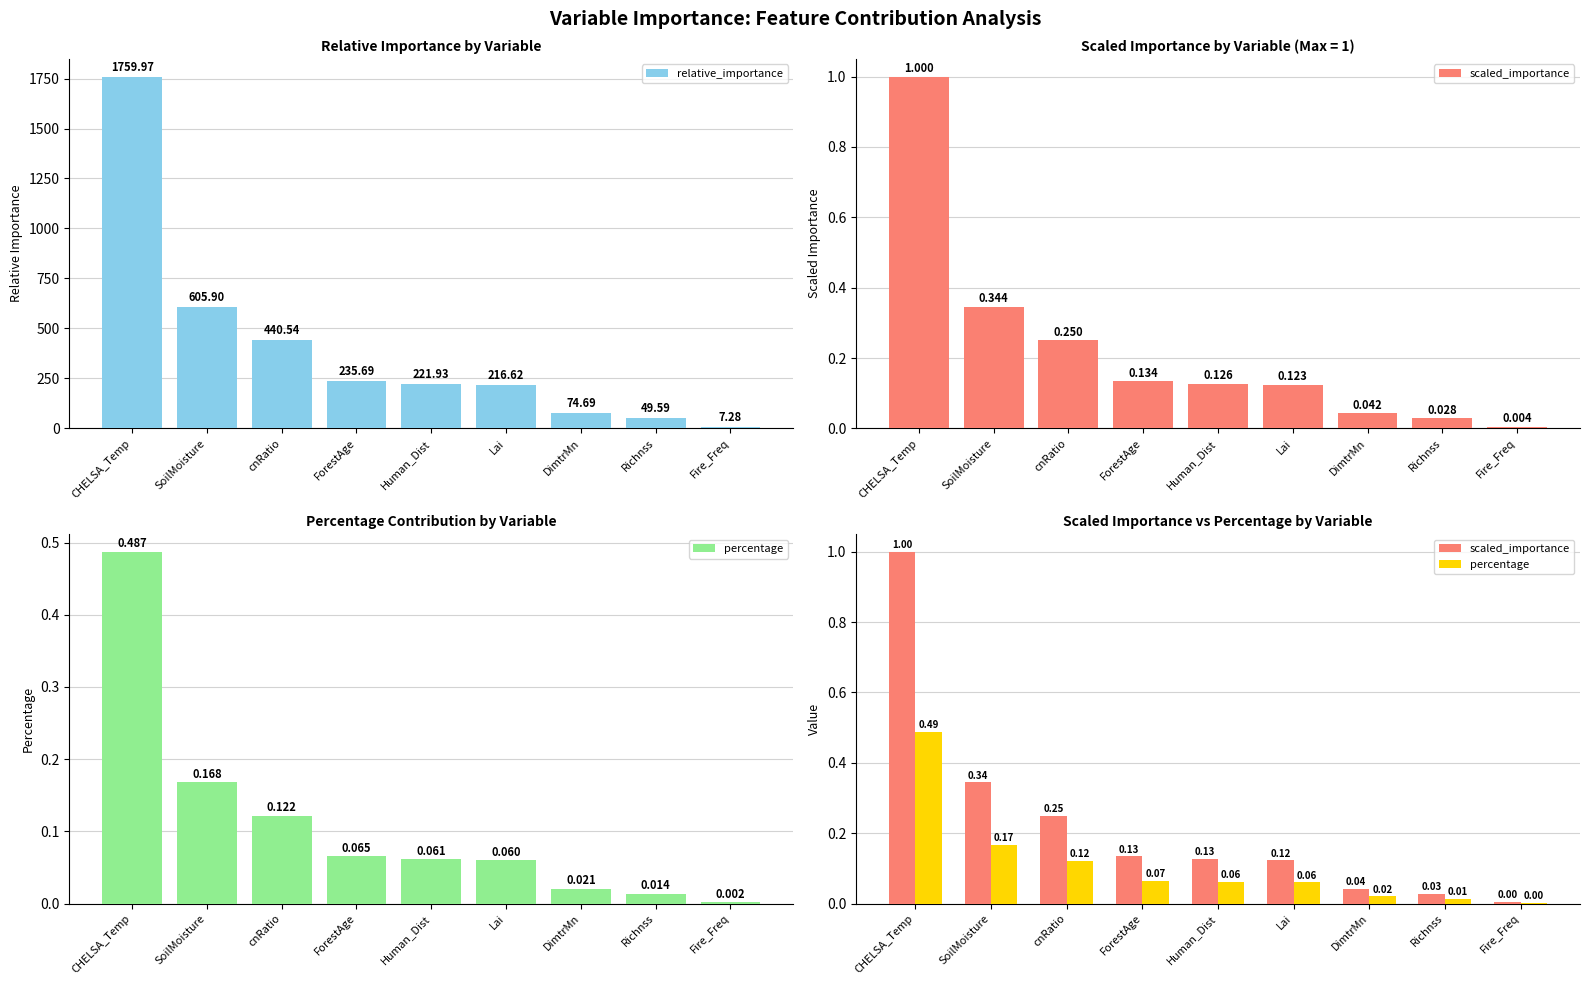

At which category does the chart reach its minimum across all series?

Fire_Freq